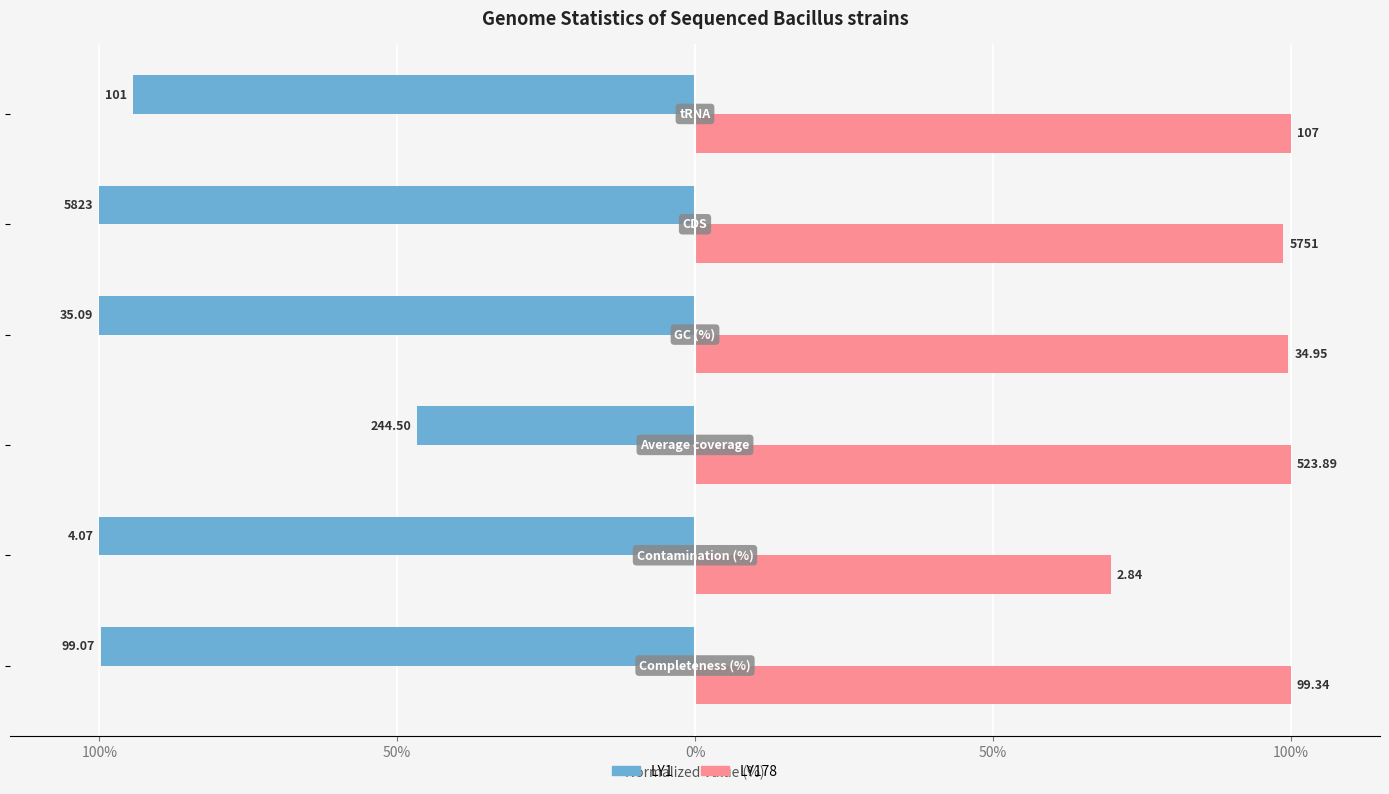

What are all the series names shown in the legend?

LY1, LY178